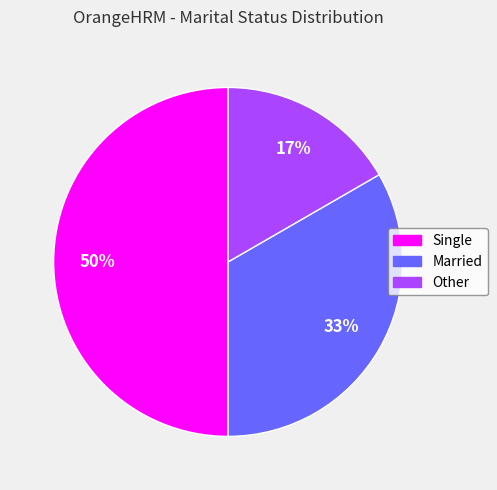

Do Married and Single together represent more than half of the pie?

Yes